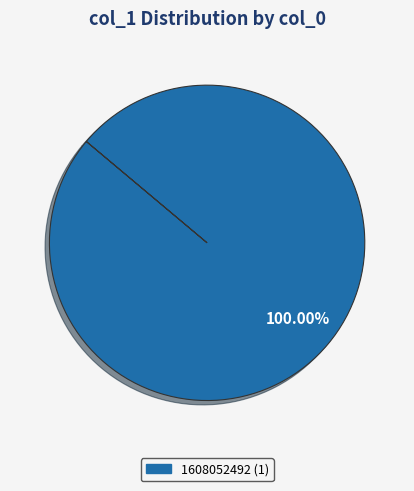

Is there any slice that represents more than half of the pie?

Yes